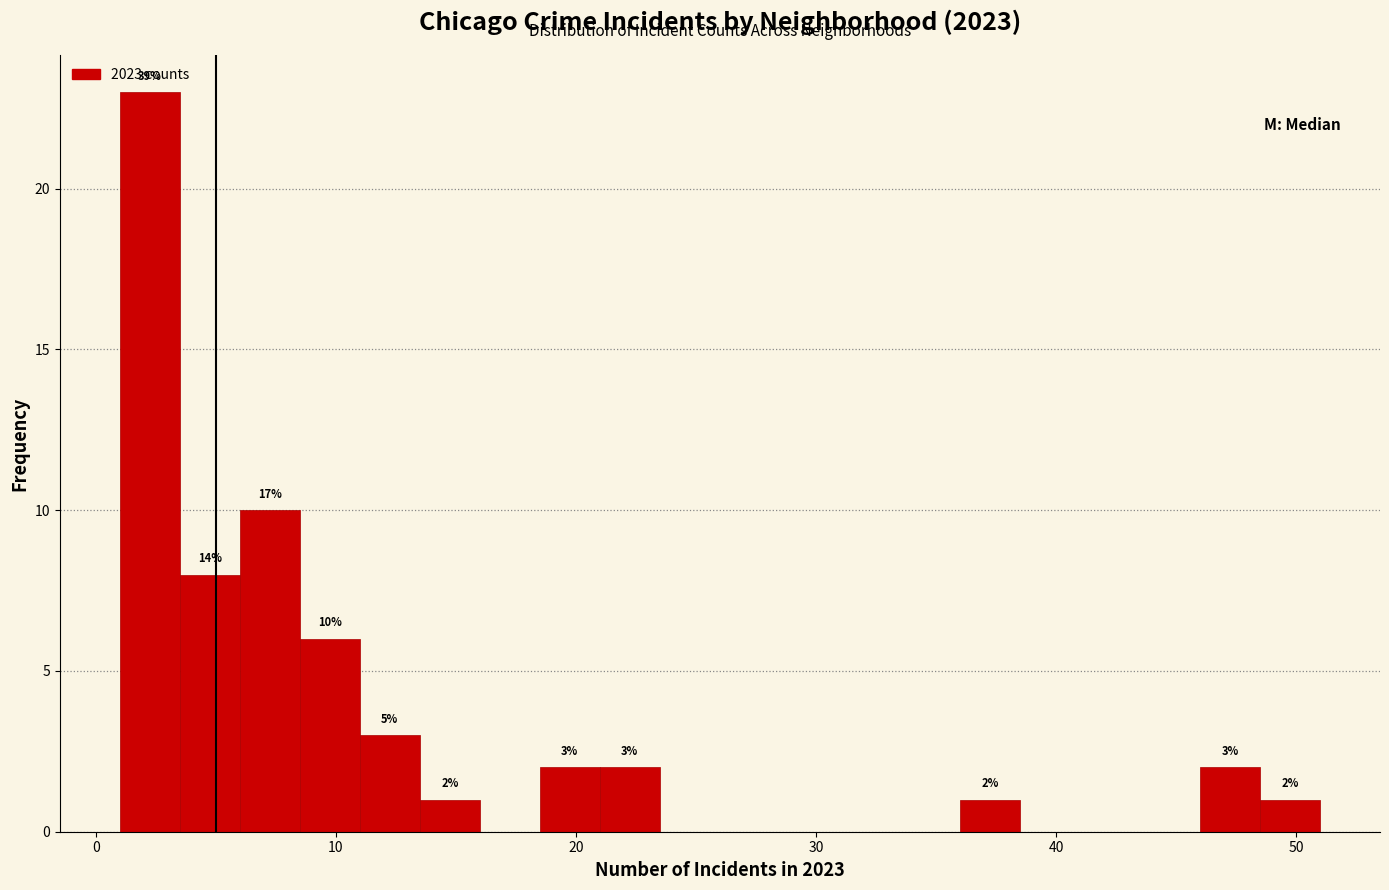

Around what value on the x-axis is the tallest bar? Give the approximate position of its centre, as read against the axis.

2